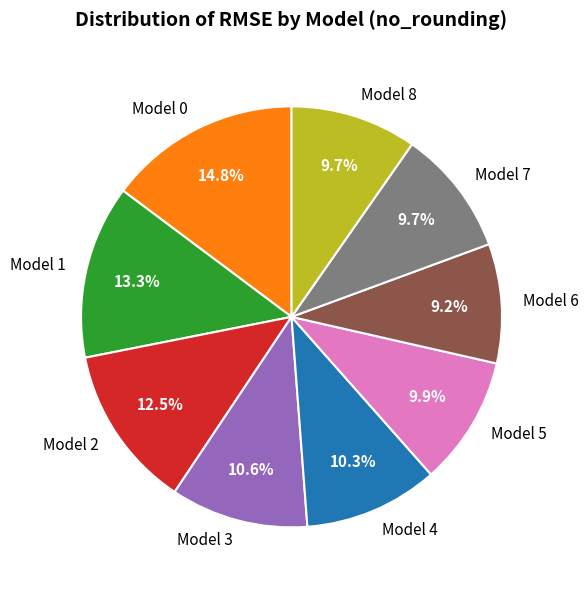

Does Model 5 represent more than half of the total?

No